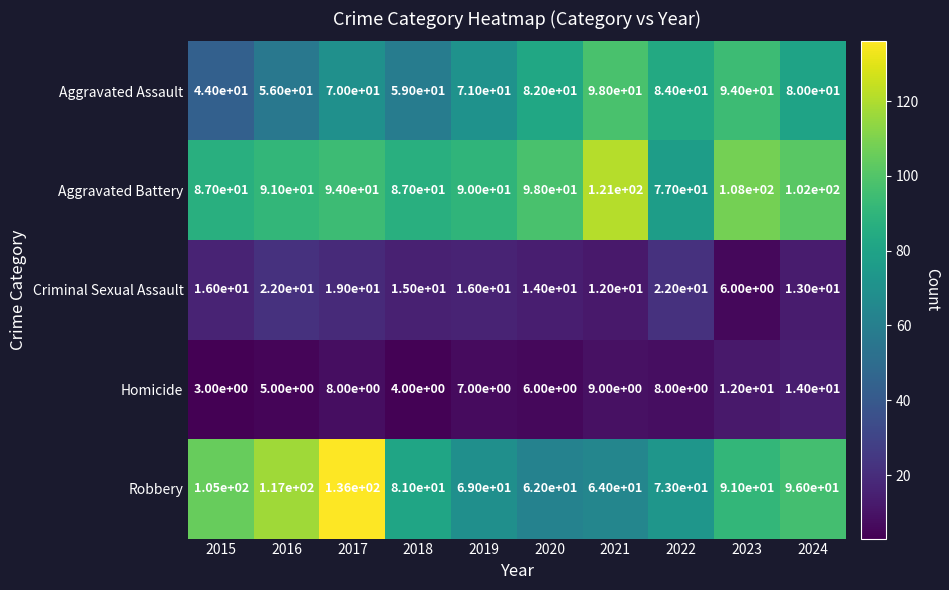

Read the Criminal Sexual Assault value at 2020.

14